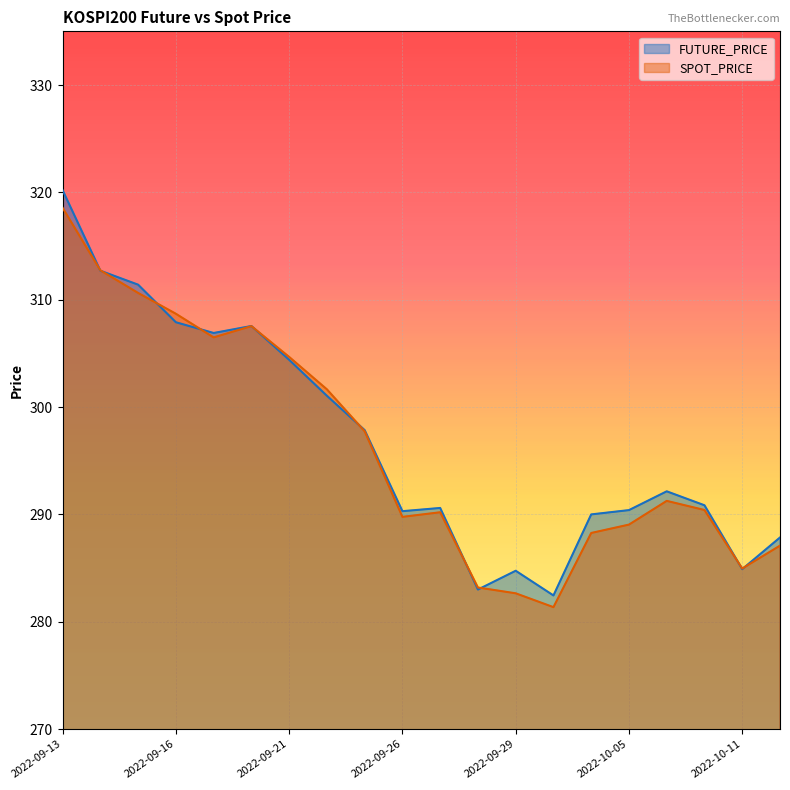

What is the sum of all SPOT_PRICE values?

5926.9